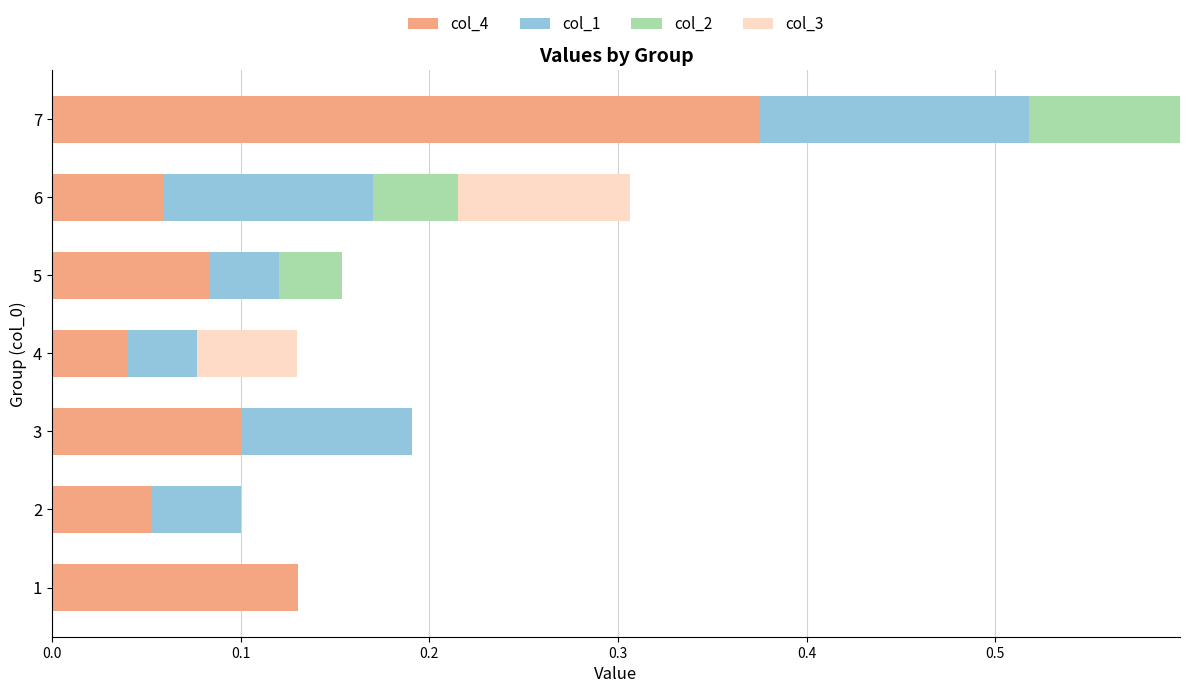

At which label does col_4 reach its peak?

7